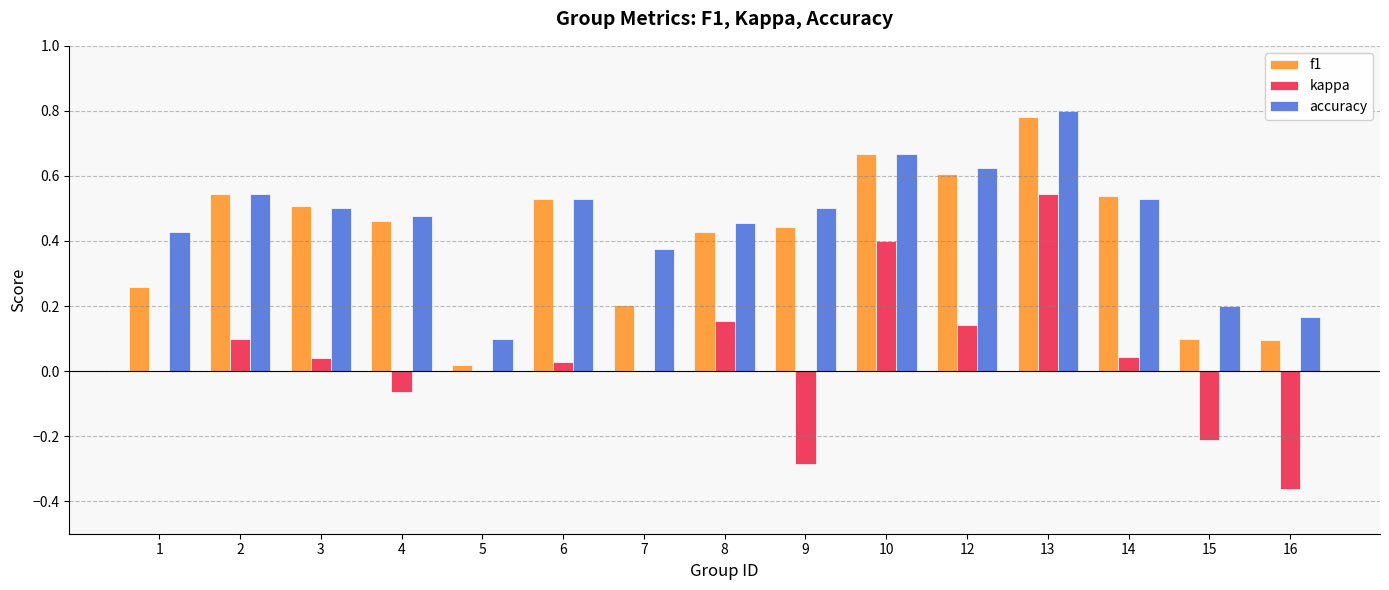

The value of accuracy at 2 is 0.8. True or false?

False